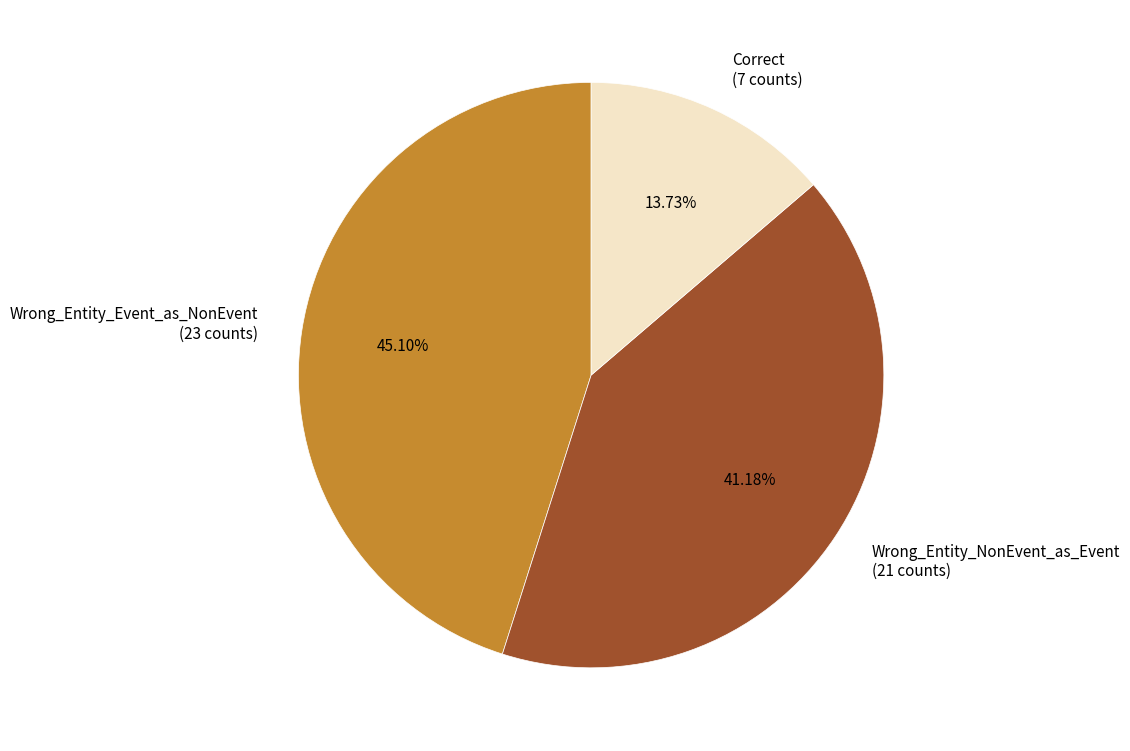

To the nearest percent, what percentage of the pie is Wrong_Entity_NonEvent_as_Event?

41%